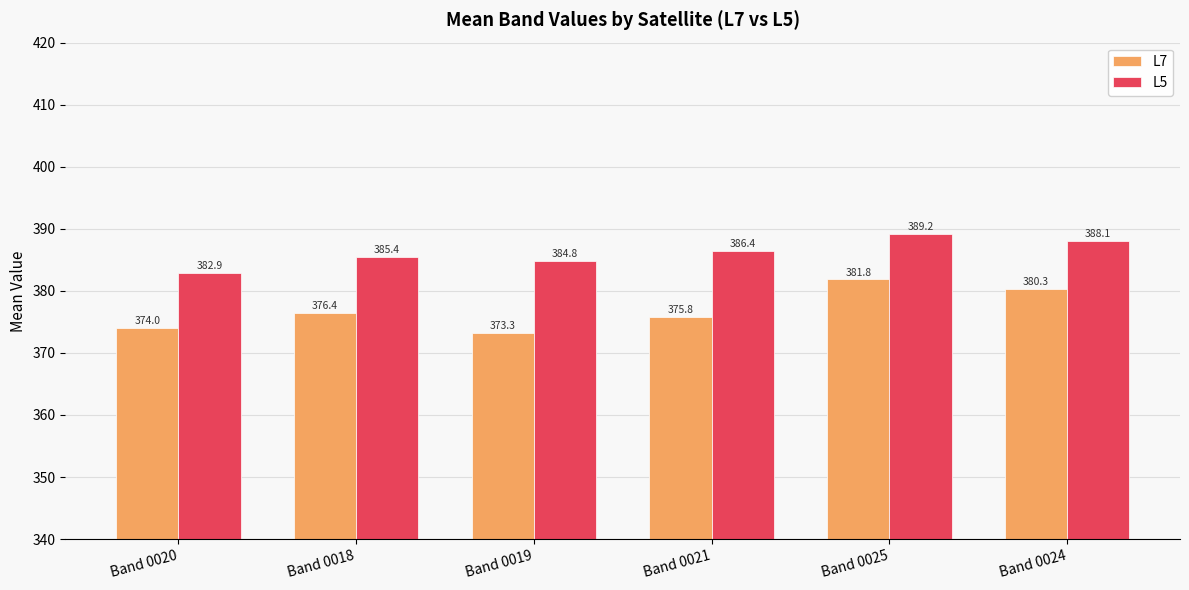

What is the difference between the maximum and minimum values in the L7 series?

8.6